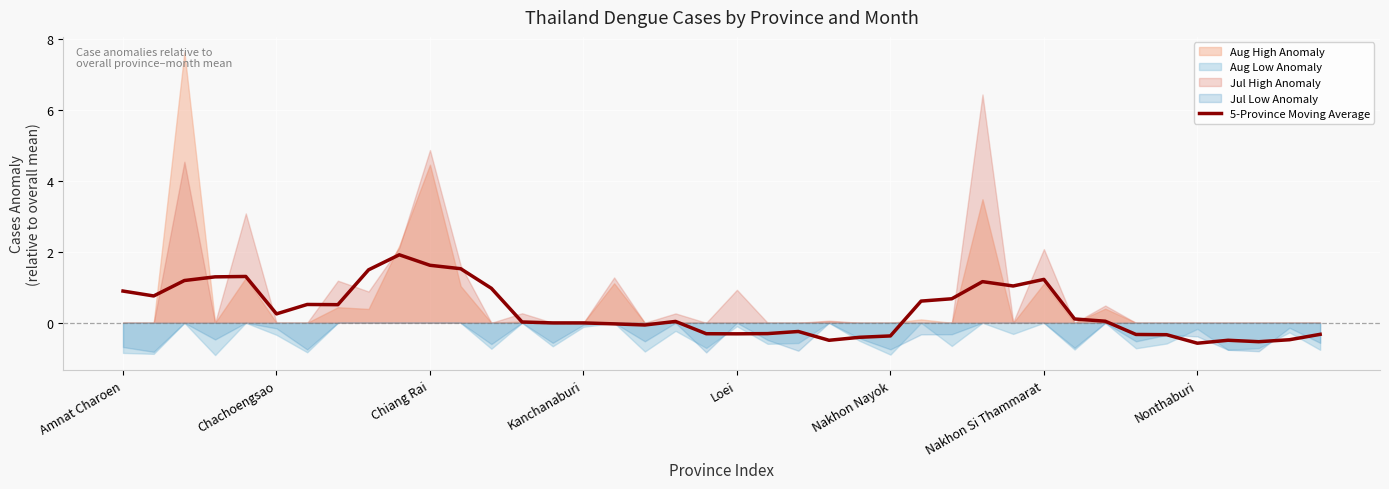

Does the chart display data point markers on the line(s)?

No